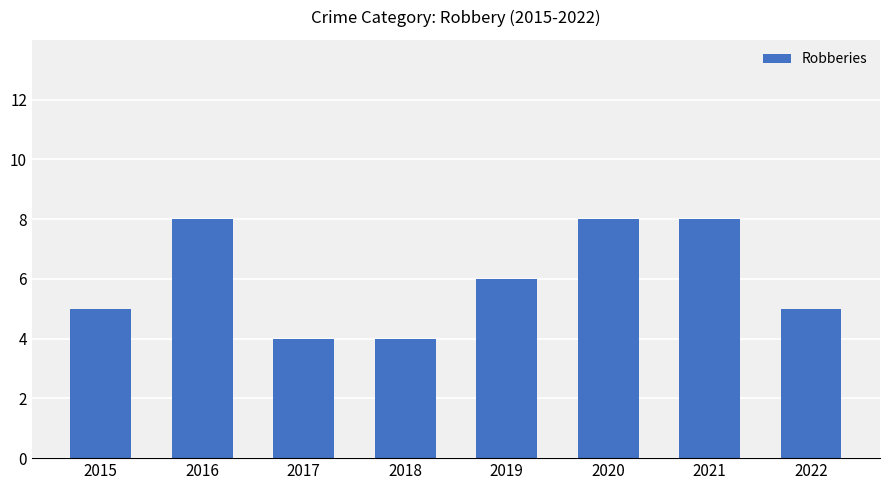

Reading left to right, what are all the values shown in this chart?

2015=5	2016=8	2017=4	2018=4	2019=6	2020=8	2021=8	2022=5